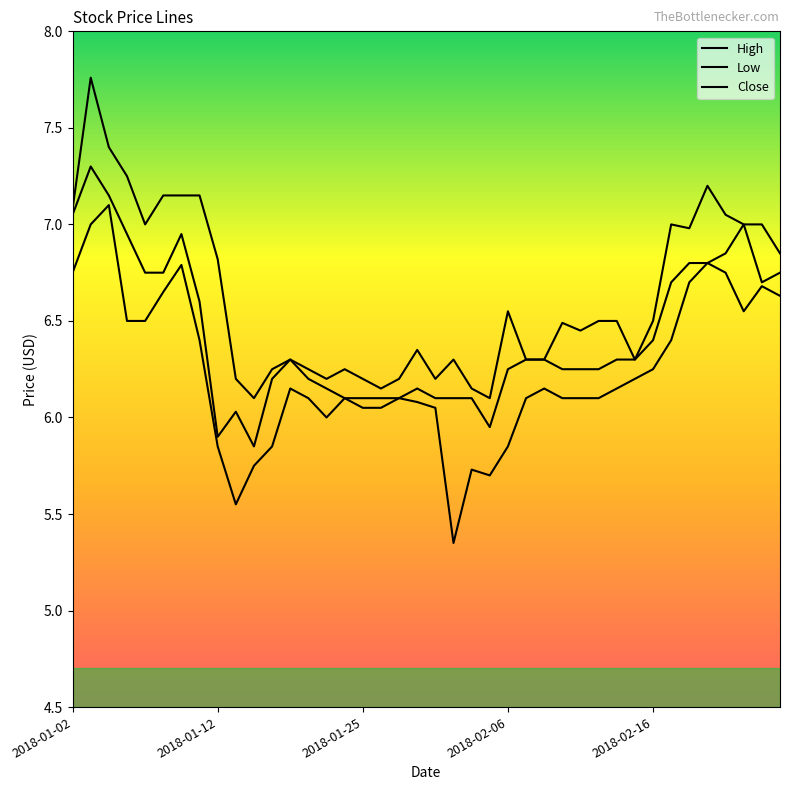

At which category does Close reach its first local valley?

2018-01-12